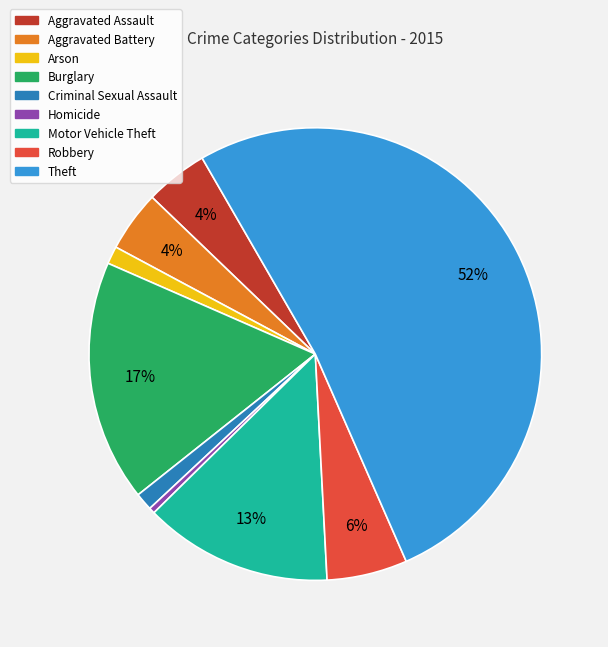

To the nearest percent, what percentage of the pie is Arson?

1%